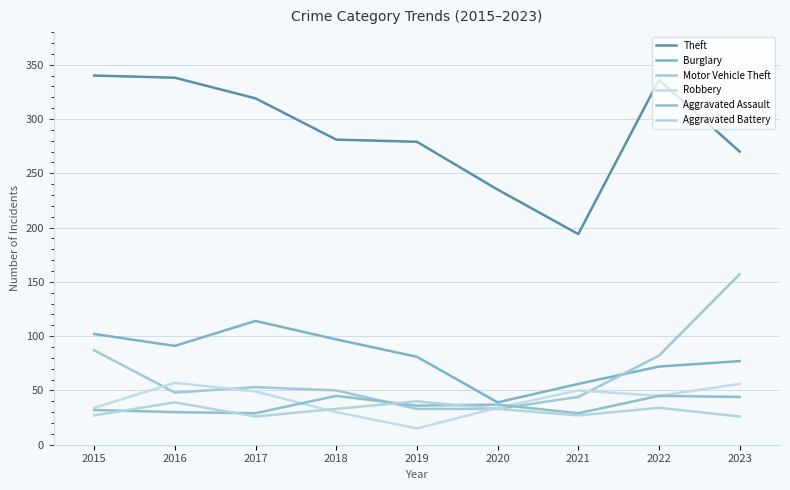

Reading left to right, what are all the values shown in this chart?

Theft: 340	338	319	281	279	235	194	336	270
Burglary: 102	91	114	97	81	39	56	72	77
Motor Vehicle Theft: 87	48	53	50	33	33	44	82	157
Robbery: 34	57	49	30	15	34	50	45	56
Aggravated Assault: 32	30	29	45	36	37	29	45	44
Aggravated Battery: 27	39	26	33	40	33	27	34	26